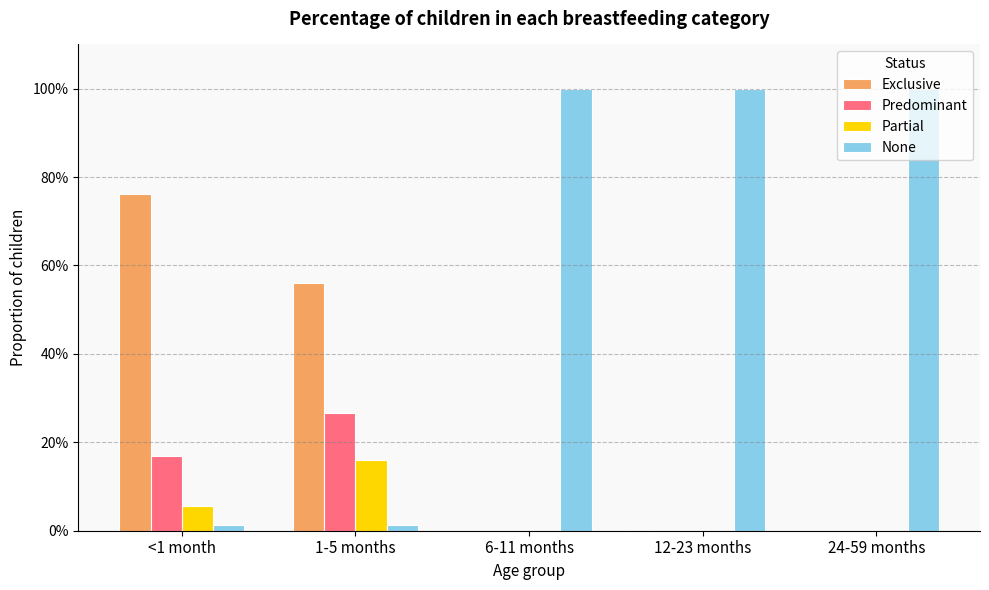

Are the bars grouped side by side (vs. stacked)?

Yes